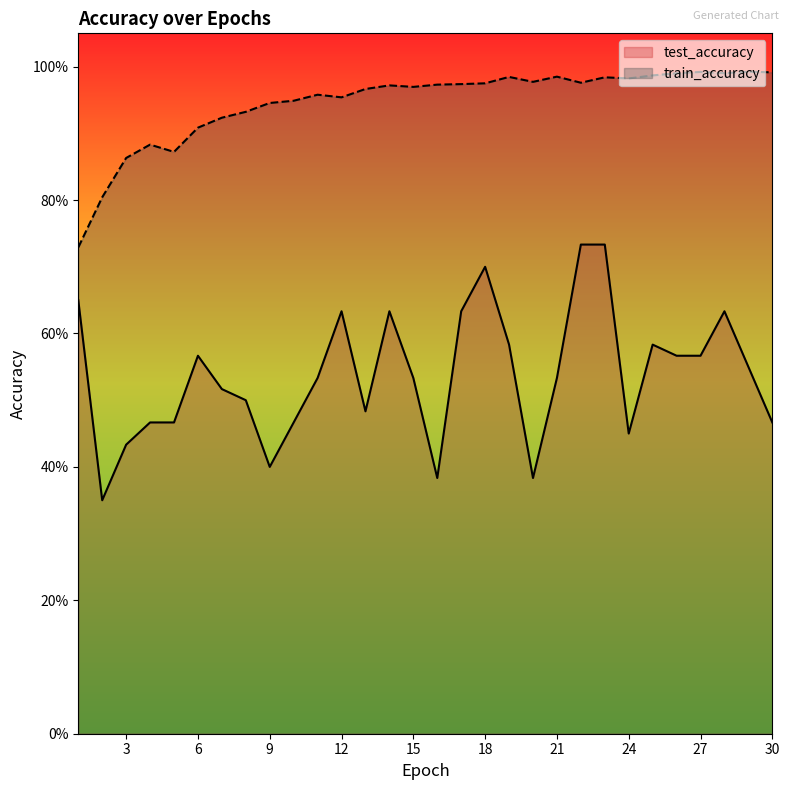

Rank the categories by train_accuracy value from lowest to highest.

1, 2, 3, 5, 4, 6, 7, 8, 9, 10, 12, 11, 13, 15, 14, 16, 17, 18, 22, 20, 24, 23, 19, 21, 25, 26, 28, 30, 27, 29